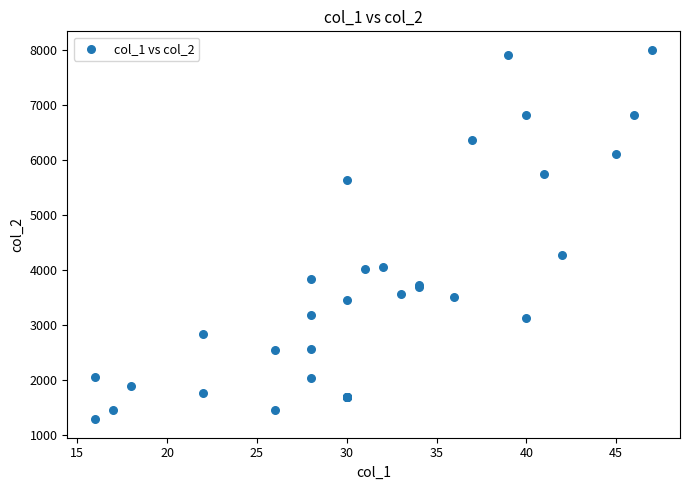

What Y value in the scatter plot is closest to 4644?

4265